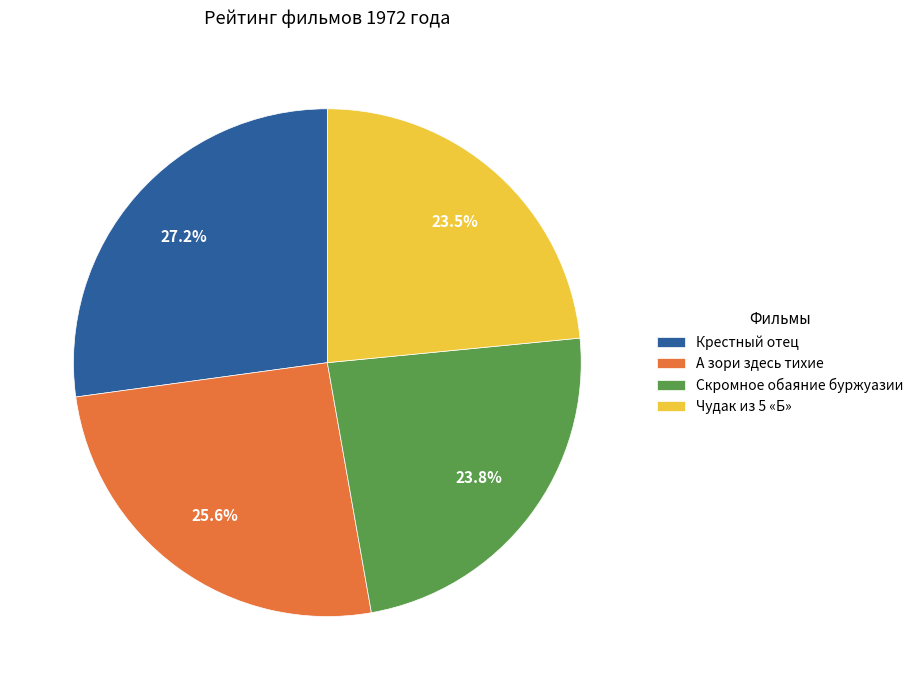

Is there a majority slice in this chart?

No